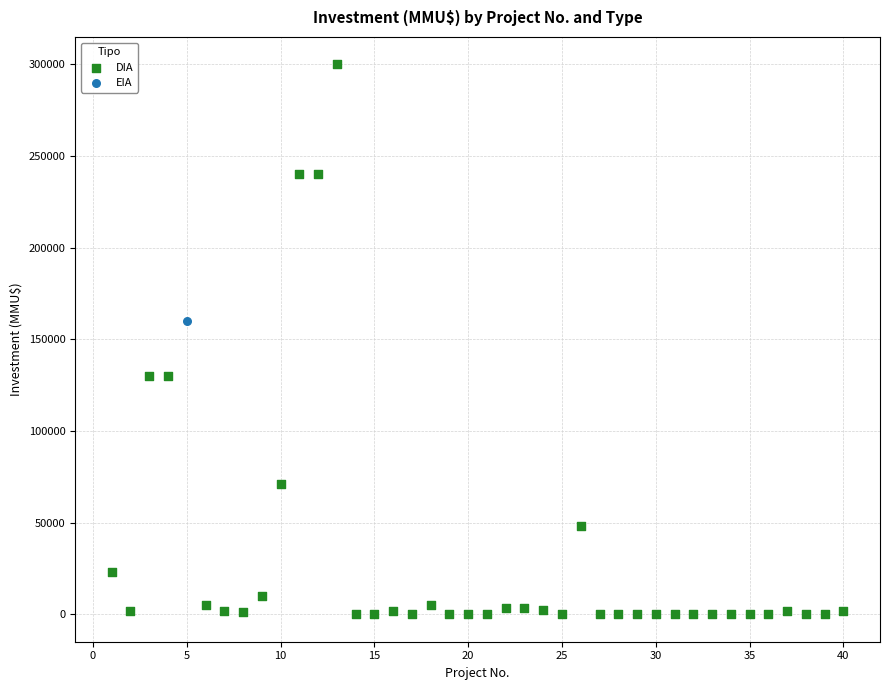

What are all the series names shown in the legend?

DIA, EIA